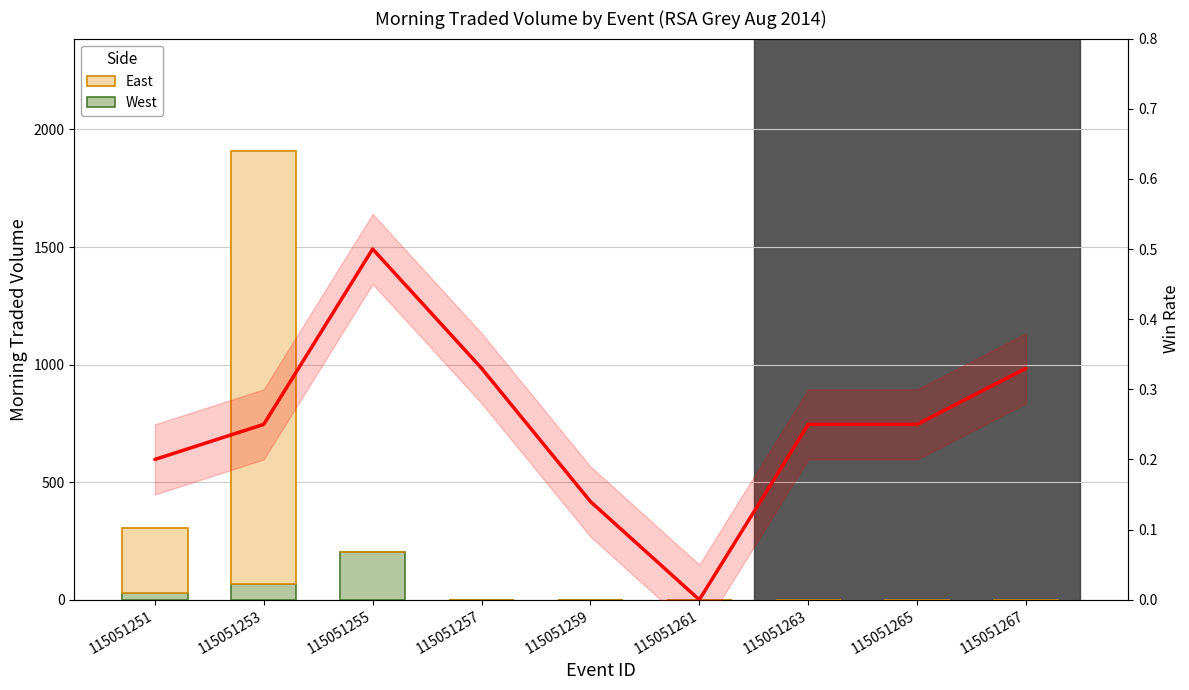

How many positive values does the East series have?

2